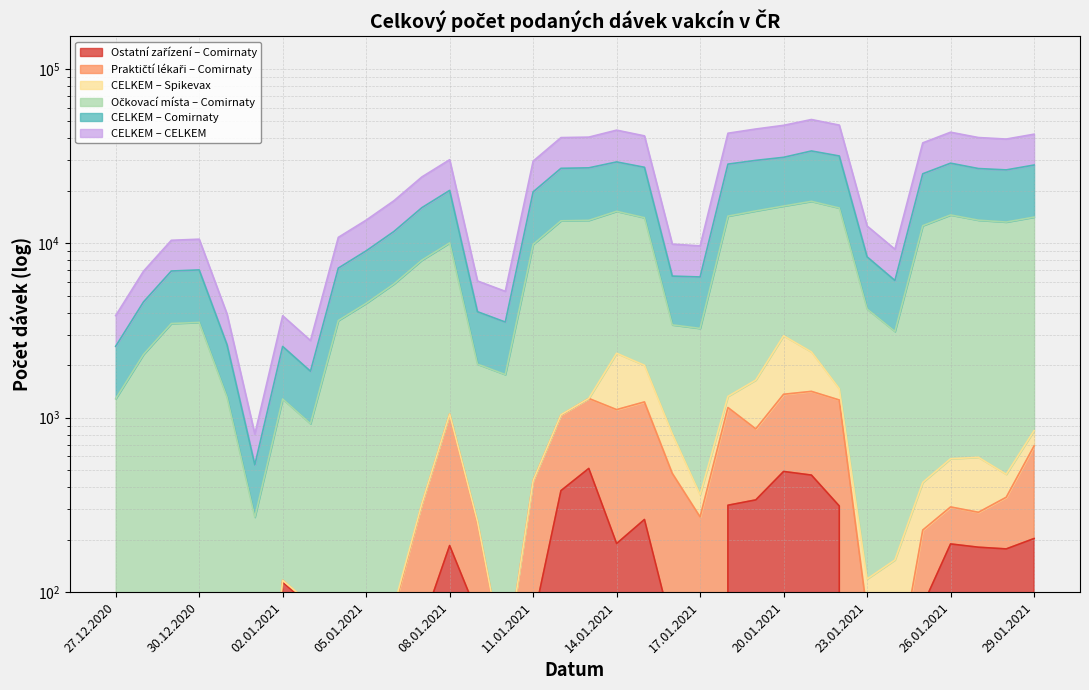

What is the label of the 22nd point from the right?

08.01.2021